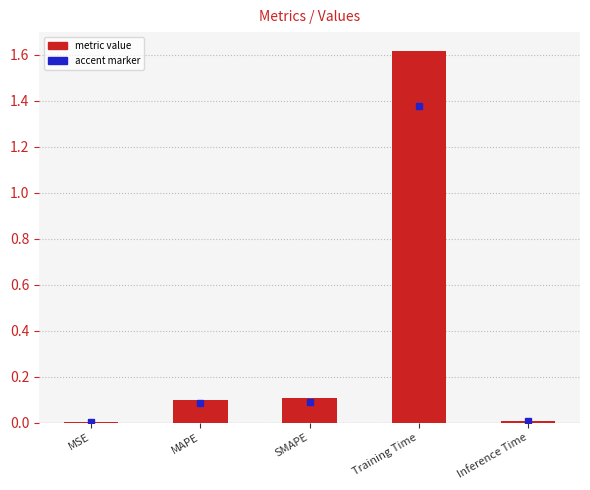

How many distinct data groups are displayed?

1